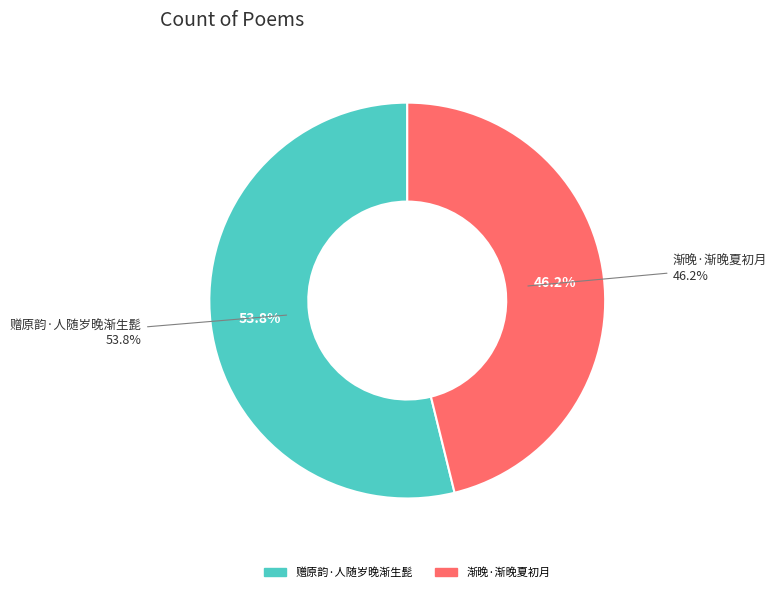

Rank the categories by value from lowest to highest.

渐晚·渐晚夏初月, 赠原韵·人随岁晚渐生髭